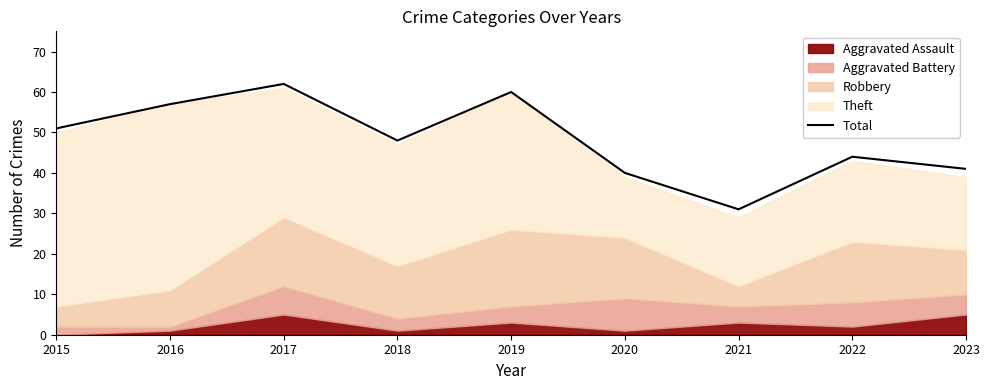

Which label corresponds to the largest value in the chart?

2017